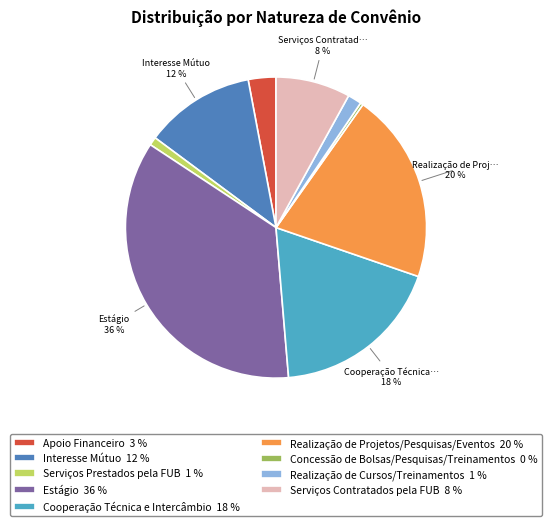

To the nearest percent, what is the average slice percentage?

11%